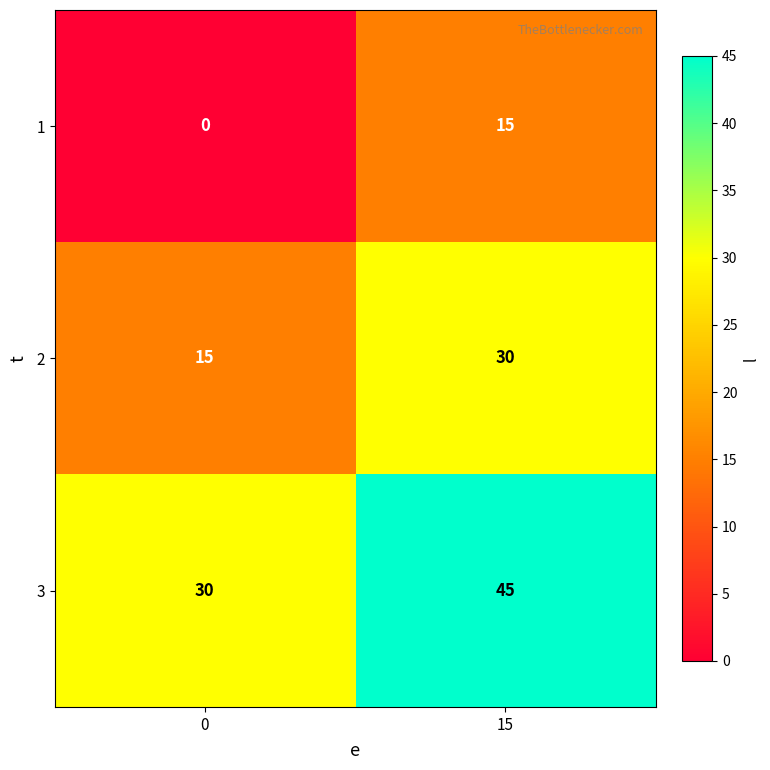

Rank the series by their average value, from highest to lowest.

3, 2, 1